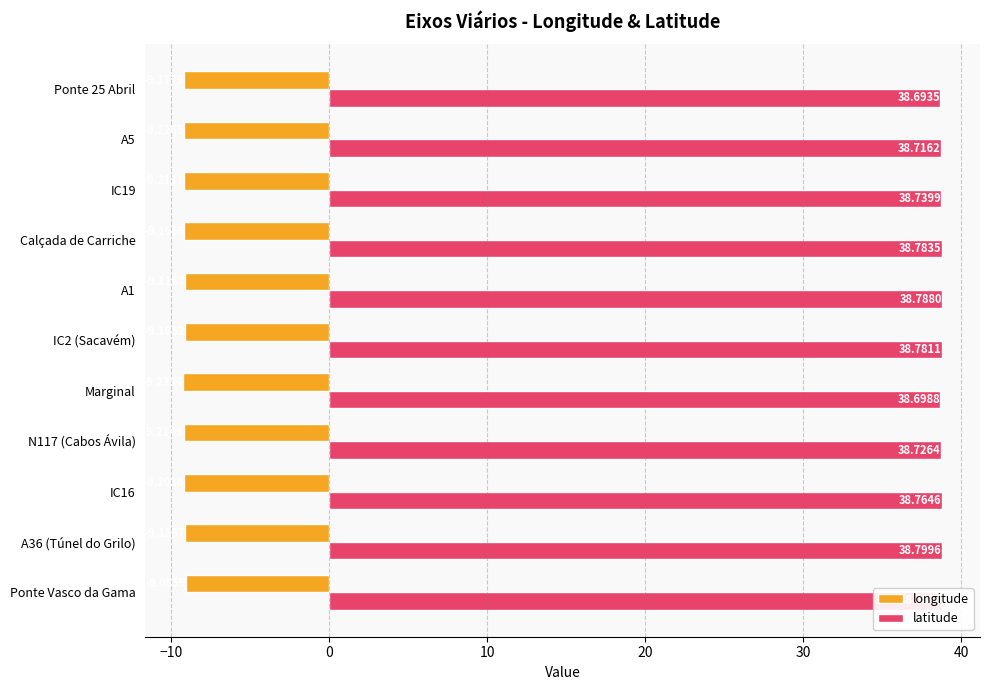

List the labels in order of latitude value, smallest first.

Ponte 25 Abril, Marginal, A5, N117 (Cabos Ávila), IC19, IC16, IC2 (Sacavém), Calçada de Carriche, Ponte Vasco da Gama, A1, A36 (Túnel do Grilo)